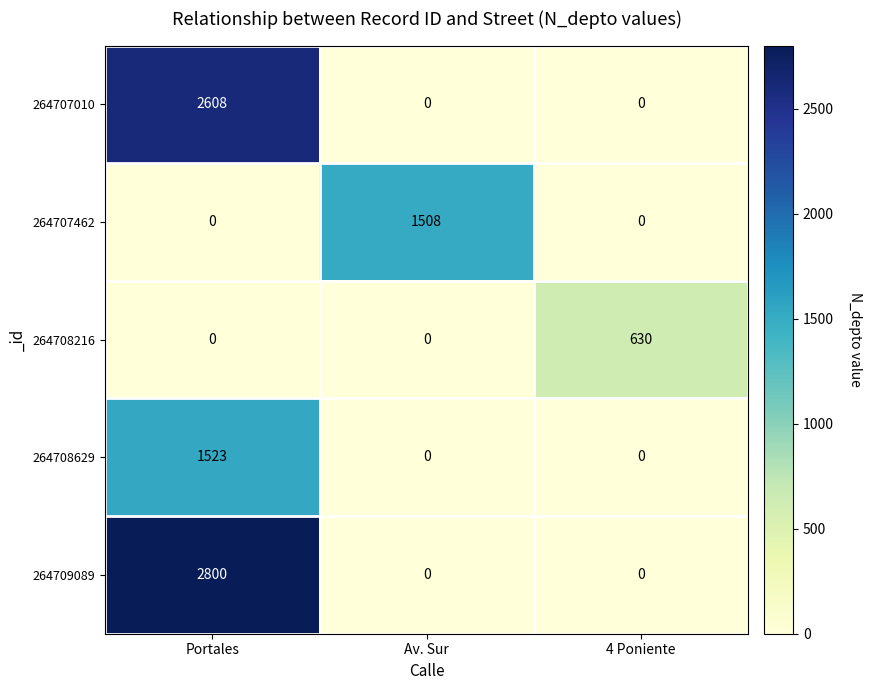

Reading left to right, extract all data points from this chart.

264707010: 2608	0	0
264707462: 0	1508	0
264708216: 0	0	630
264708629: 1523	0	0
264709089: 2800	0	0